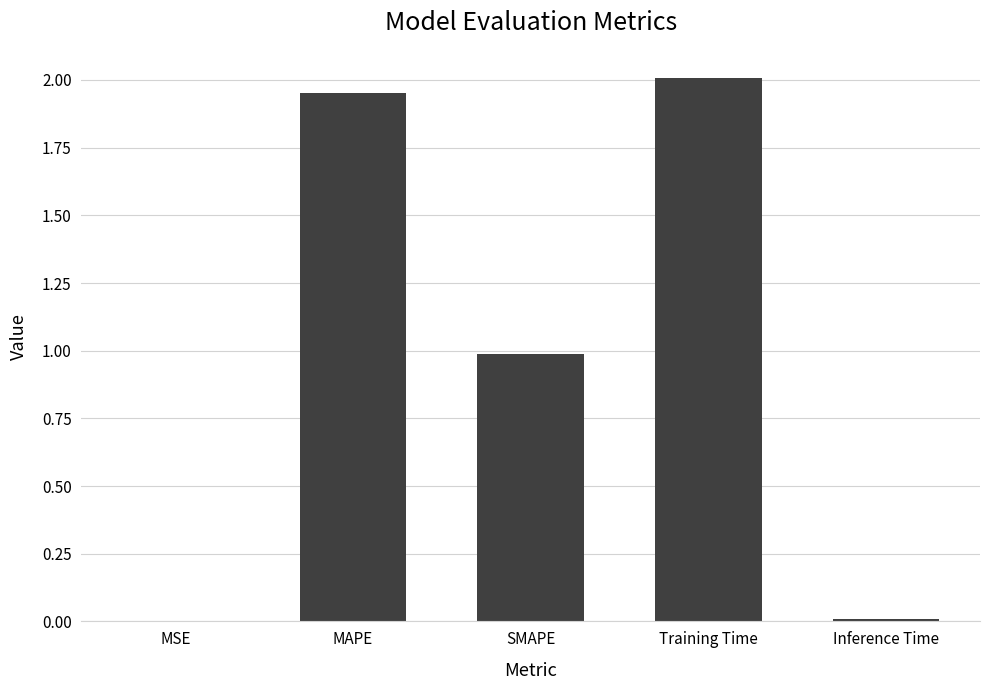

Read the value at SMAPE.

1.0